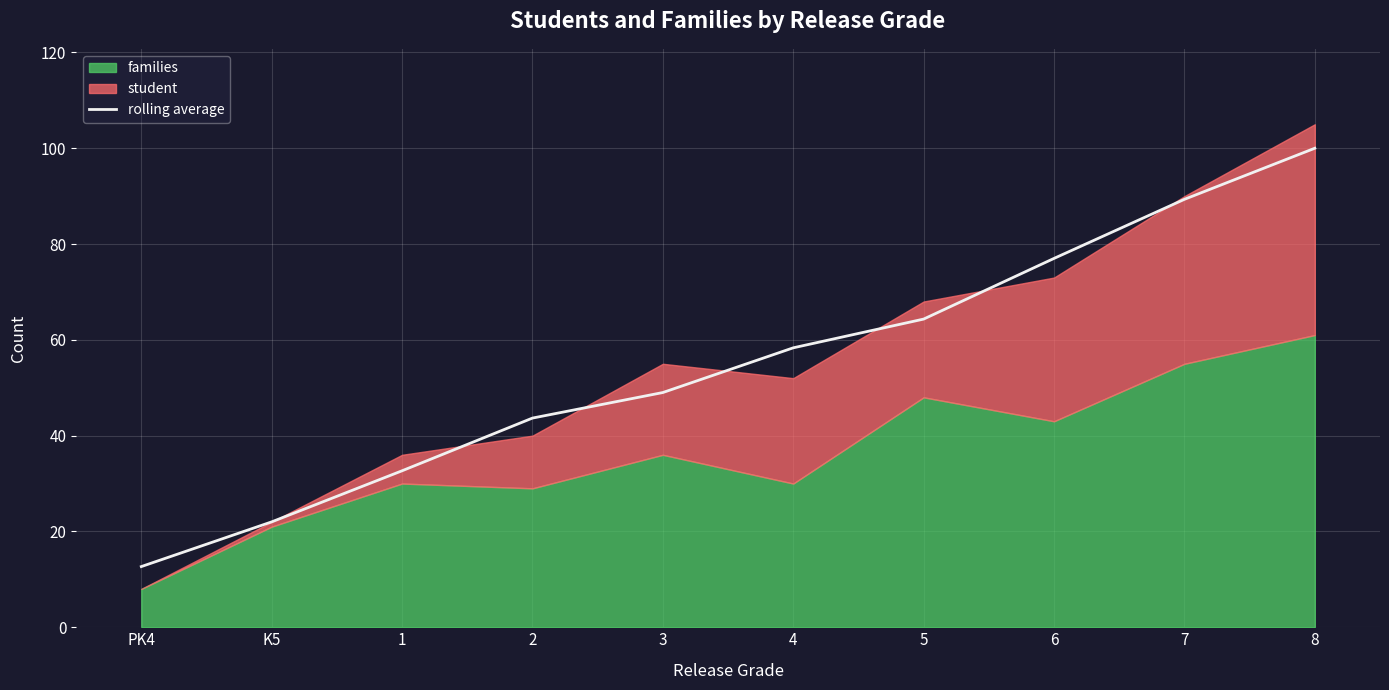

True or false: there are more than 1 points higher than both neighbors.

False